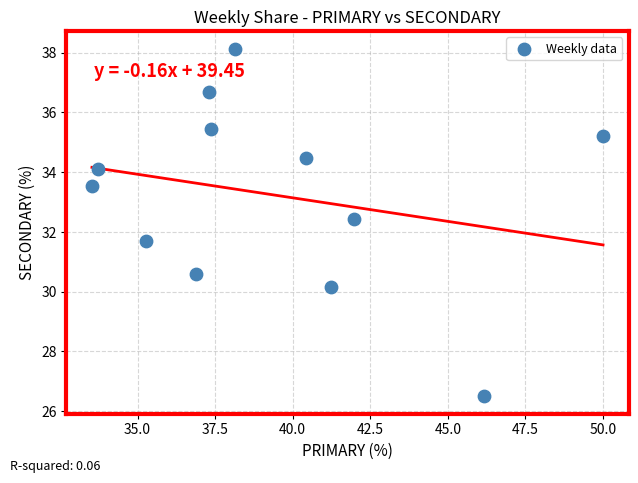

What is the range of X values (max minus min)?

16.5